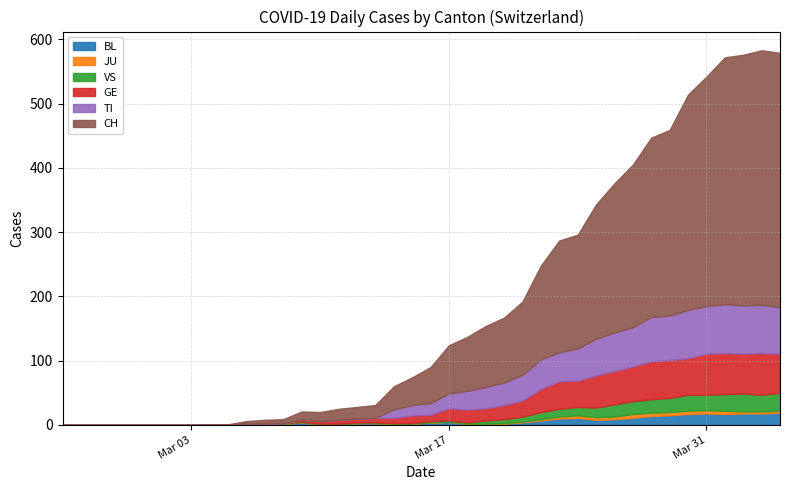

True or false: VS has a value of 0 at 2.

True